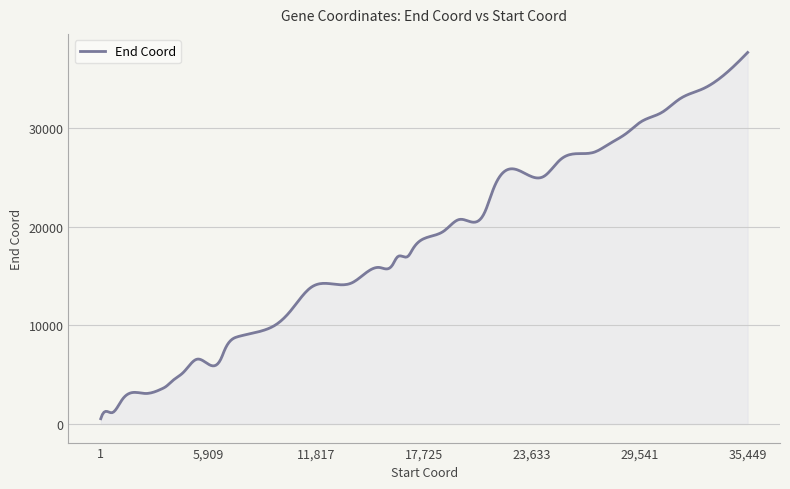

What is the greatest value displayed?

37695.0